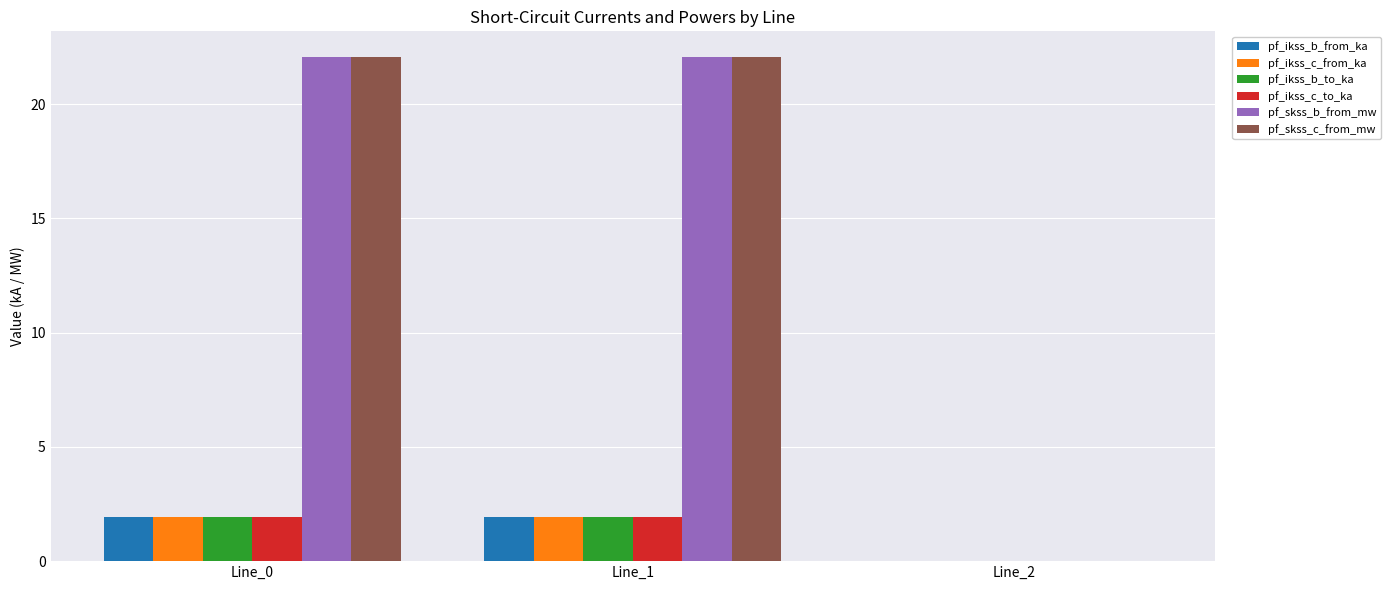

The value of pf_skss_b_from_mw at Line_1 is 22.1. True or false?

True